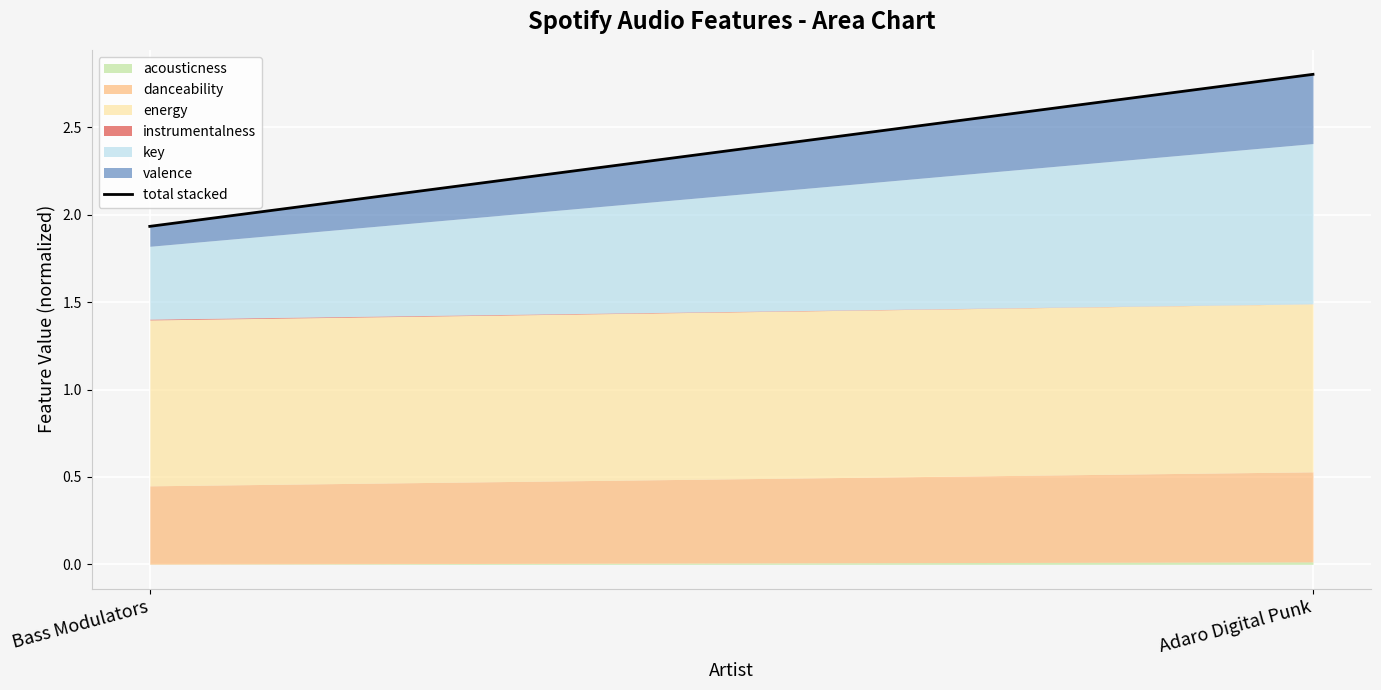

List the labels in order of value, smallest first.

Bass Modulators, Adaro Digital Punk